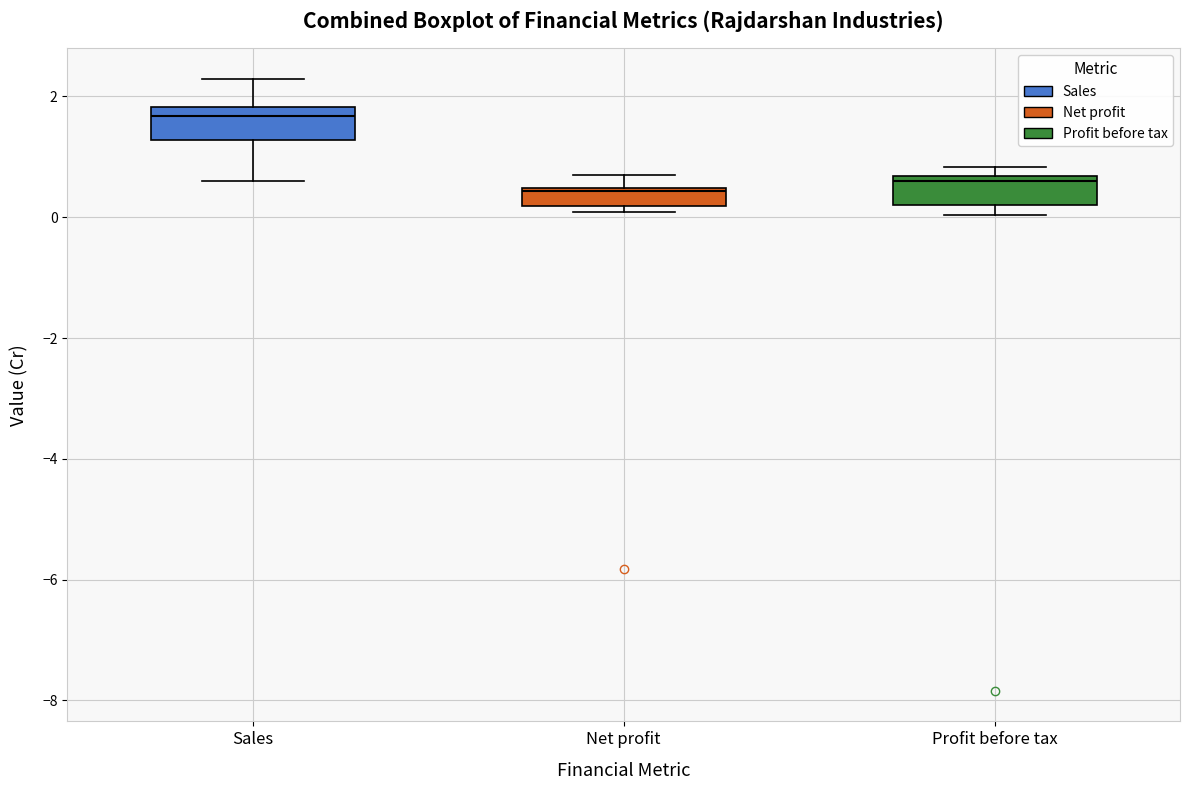

Where is the lower edge of the box for Profit before tax on the y-axis? The values are not printed on the chart, so give them approximately, as read against the axis.

0.2